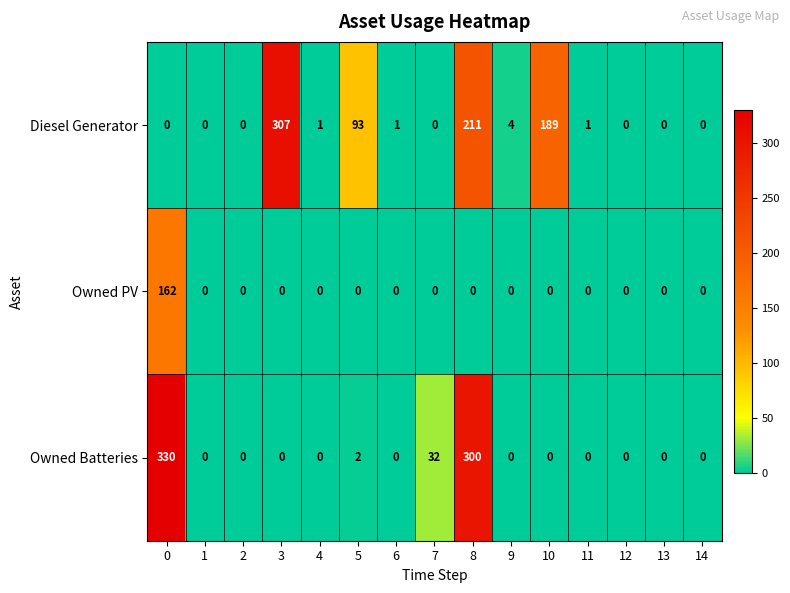

Rank the series by their average value, from highest to lowest.

Diesel Generator, Owned Batteries, Owned PV